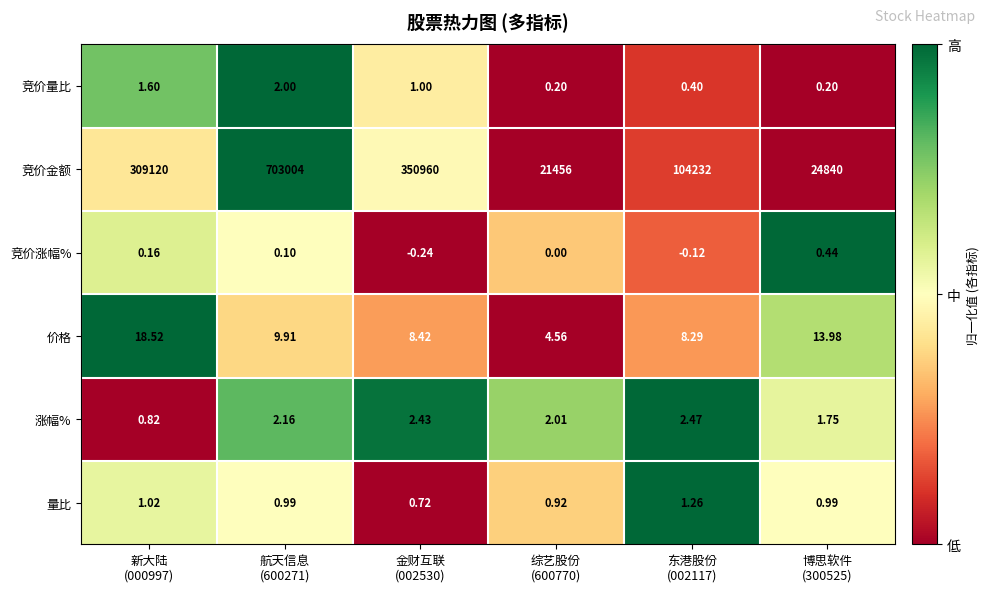

How many categories are shown in the chart?

6